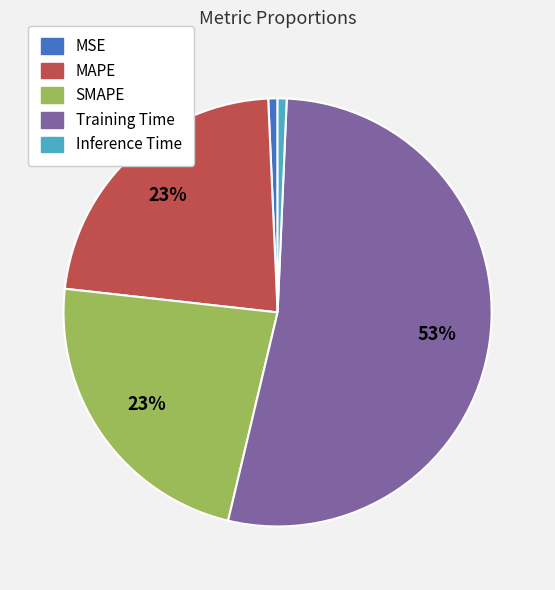

What is the majority slice?

Training Time